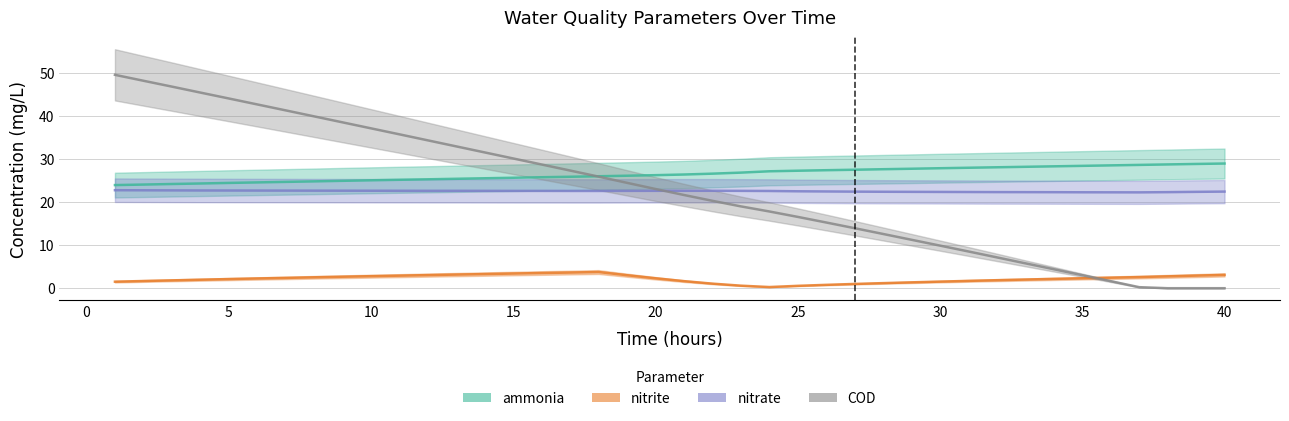

What is the difference between the maximum and second lowest values in the COD series?

49.5